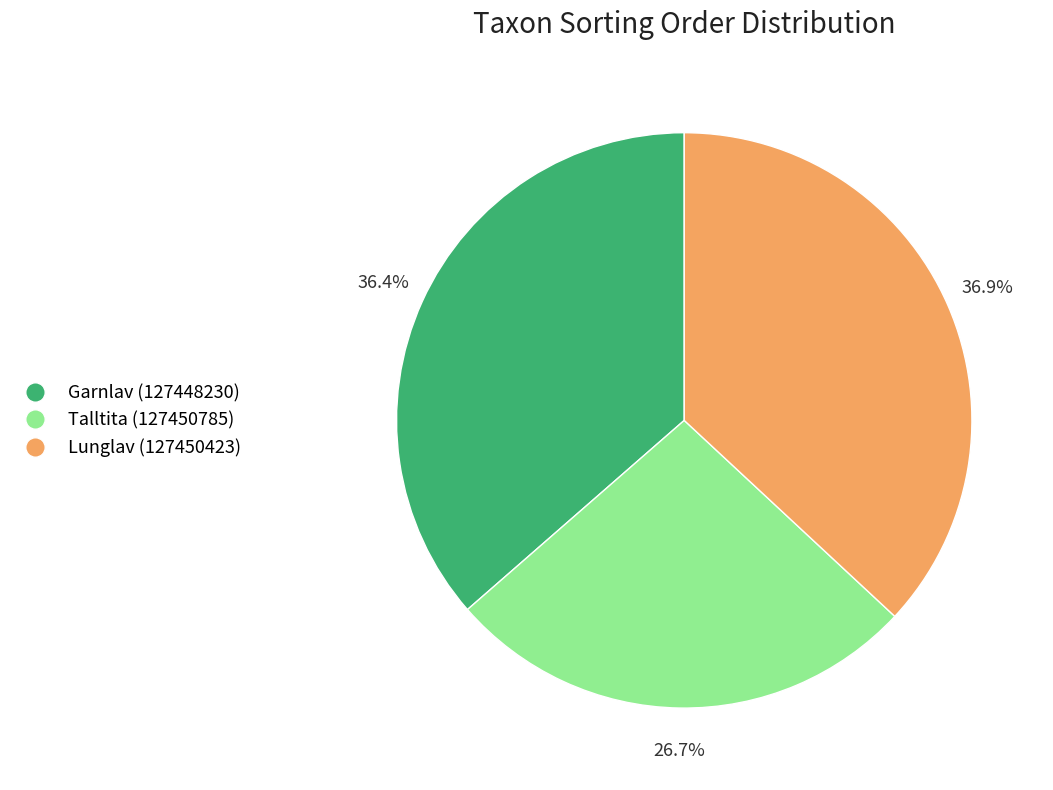

Is it true that Talltita (127450785) is 16% of the pie?

False